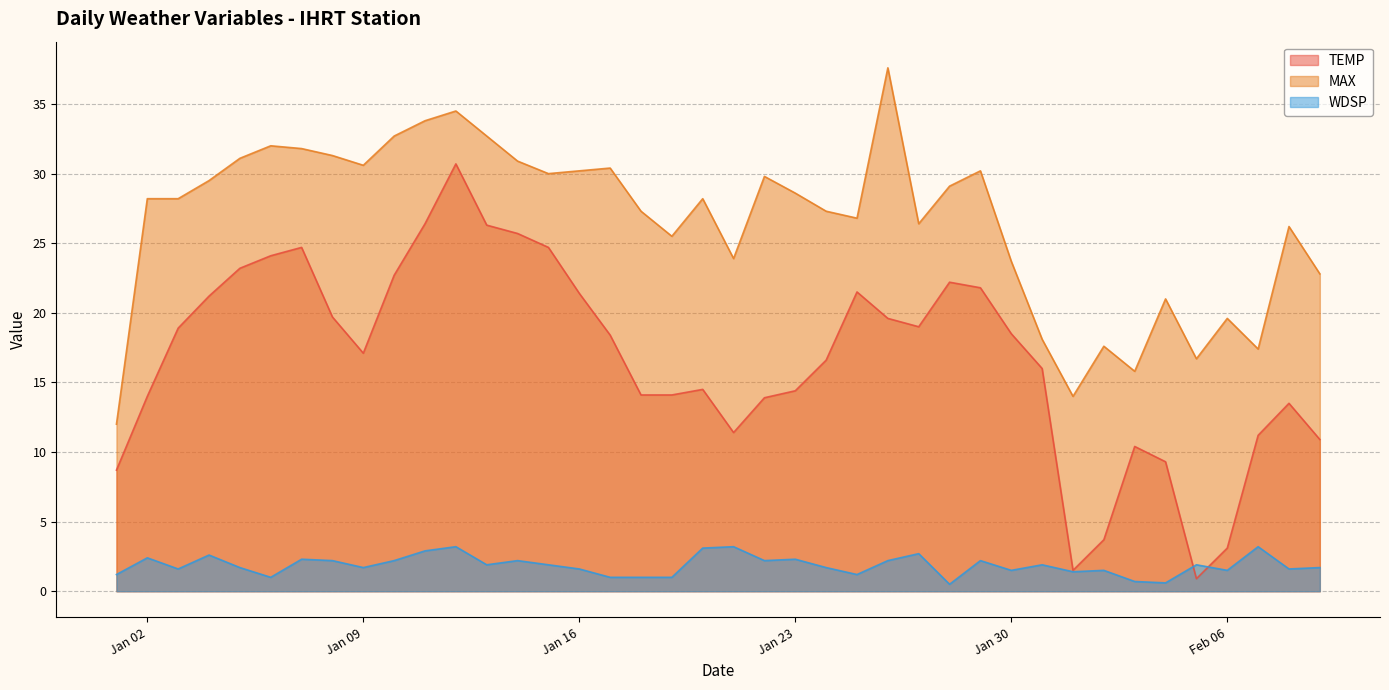

At how many categories does at least one series exceed 28?

22